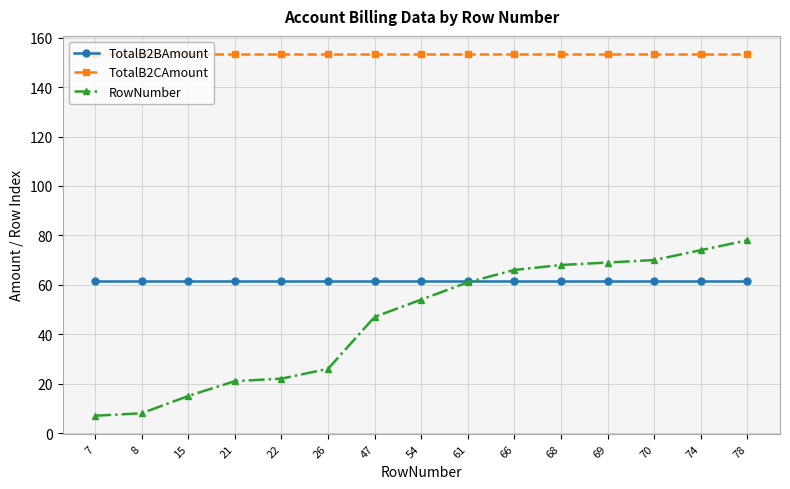

What are all the series names shown in the legend?

TotalB2BAmount, TotalB2CAmount, RowNumber